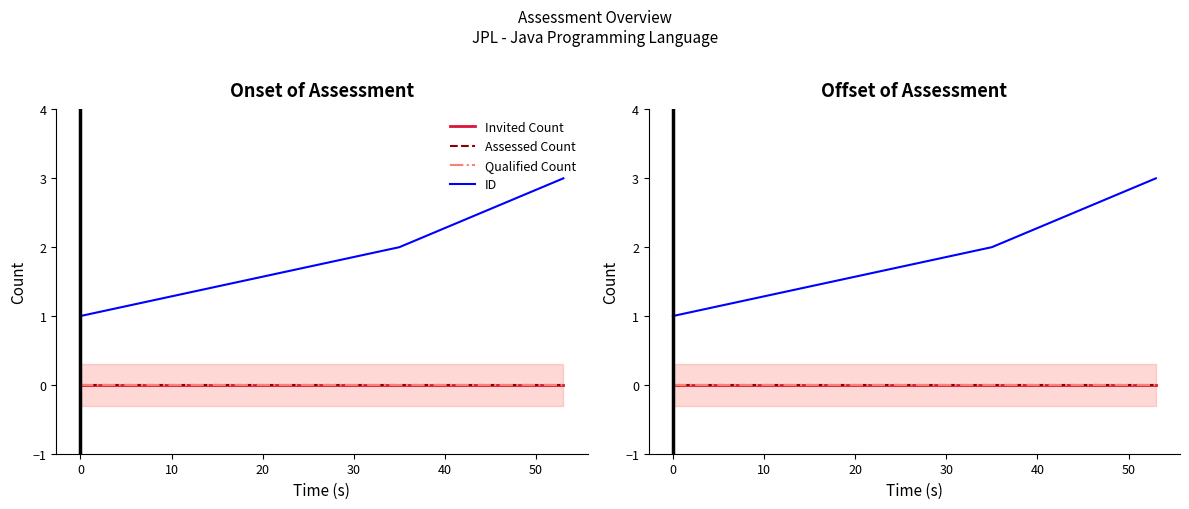

Is it true that Assessed Count equals 0 at 0?

True